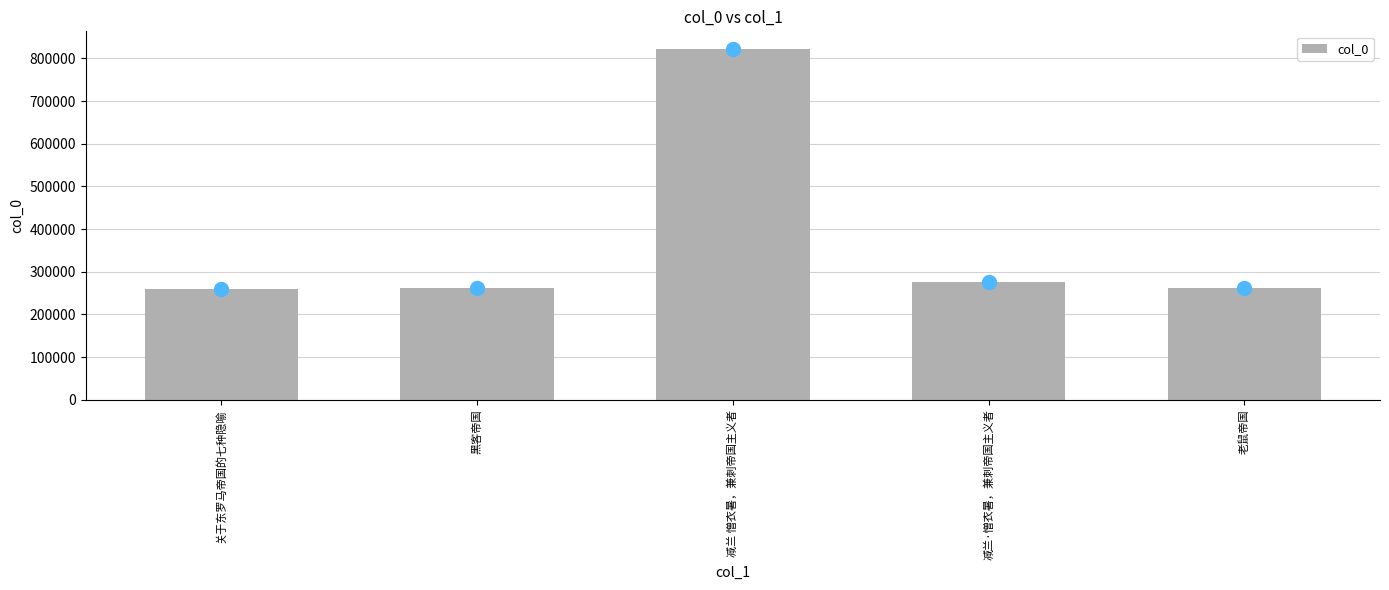

What is the label of the 5th bar from the right?

关于东罗马帝国的七种隐喻